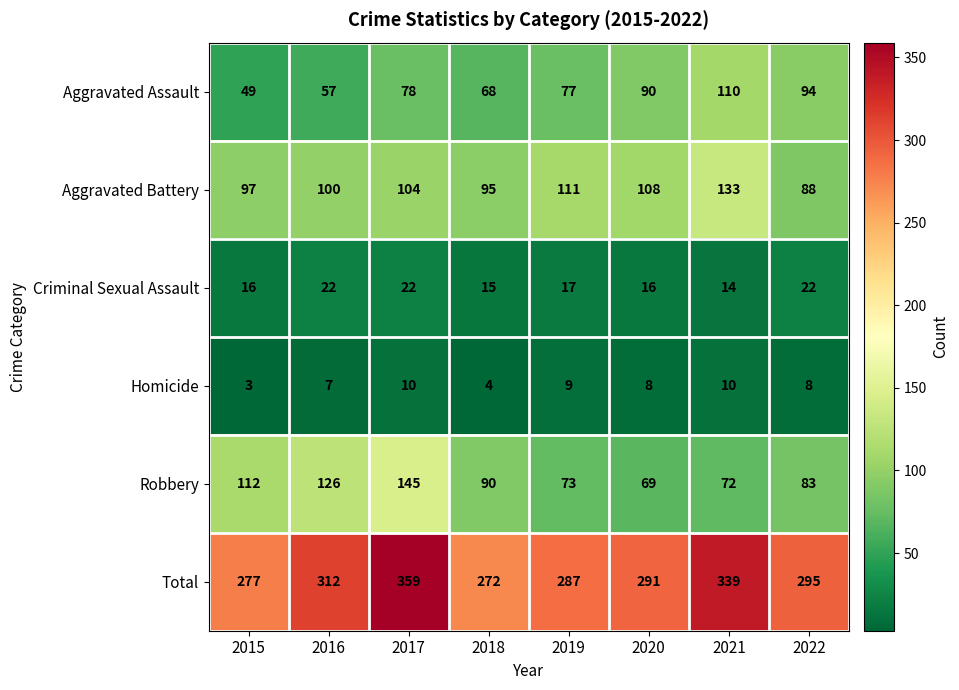

Which label corresponds to the largest value in the chart?

2017